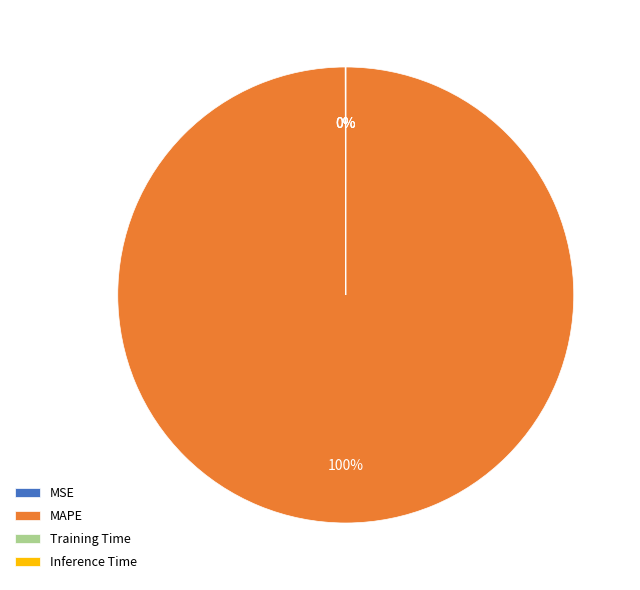

Which slice is the largest?

MAPE